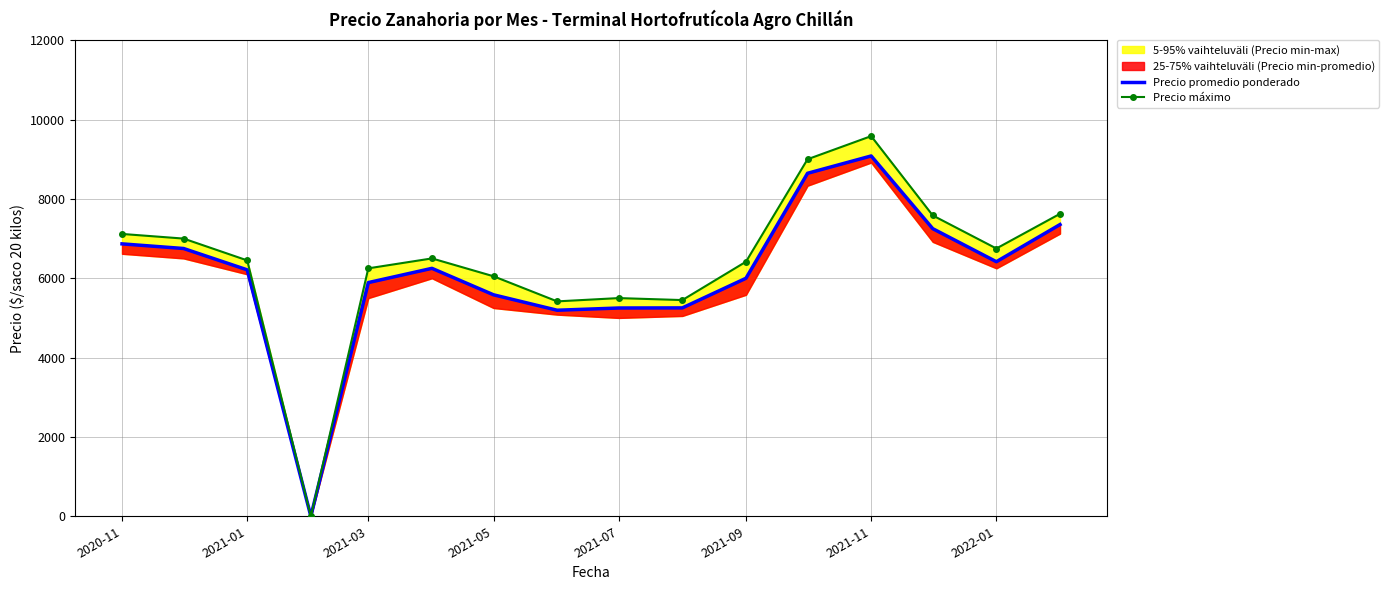

Is this an area chart (filled region under the line)?

No